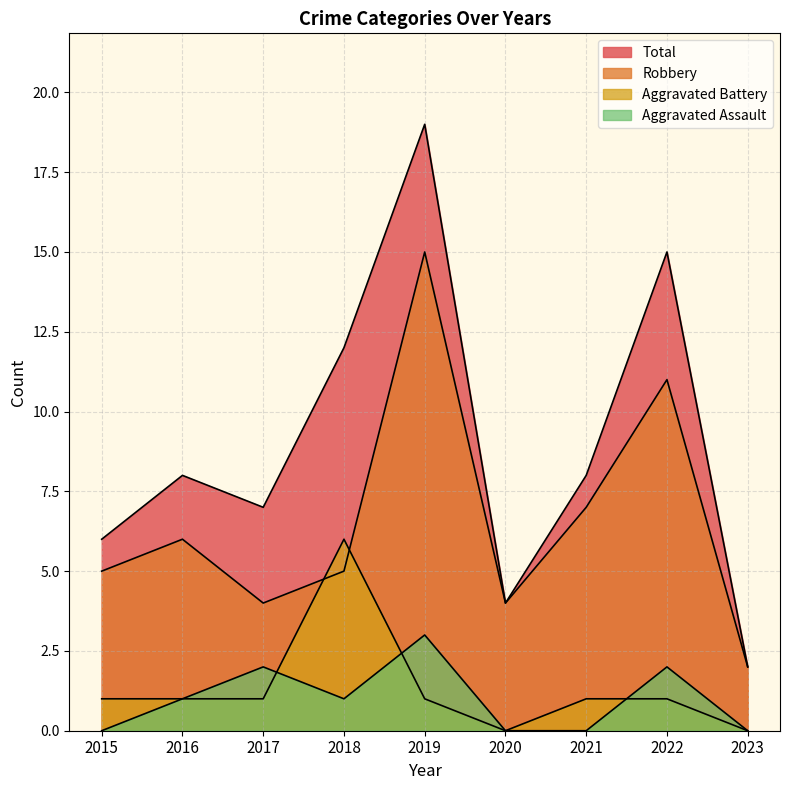

True or false: Total and Robbery intersect in this chart.

False